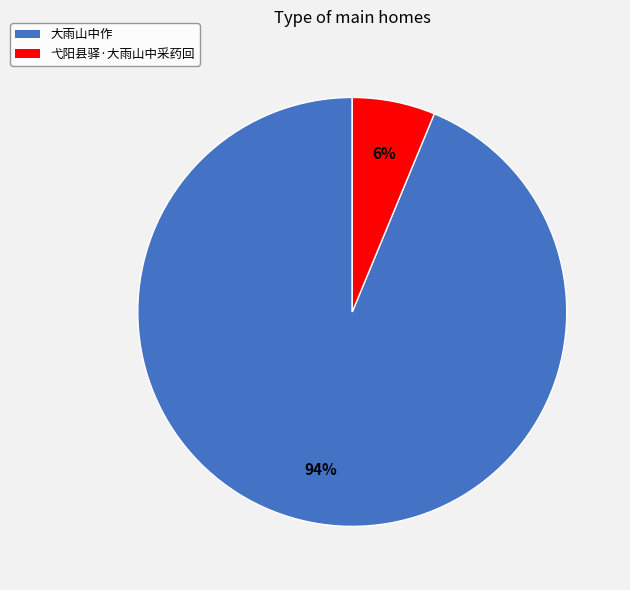

Rank the categories by value from lowest to highest.

弋阳县驿·大雨山中采药回, 大雨山中作